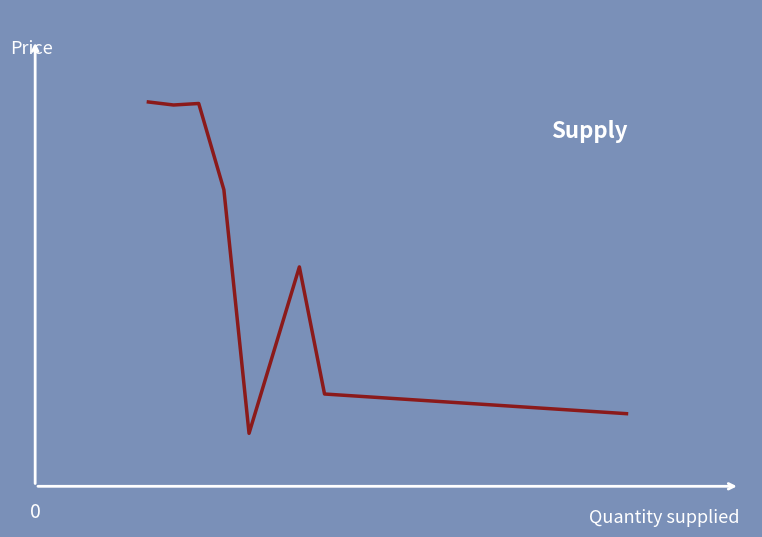

Does the chart have visible grid lines?

No